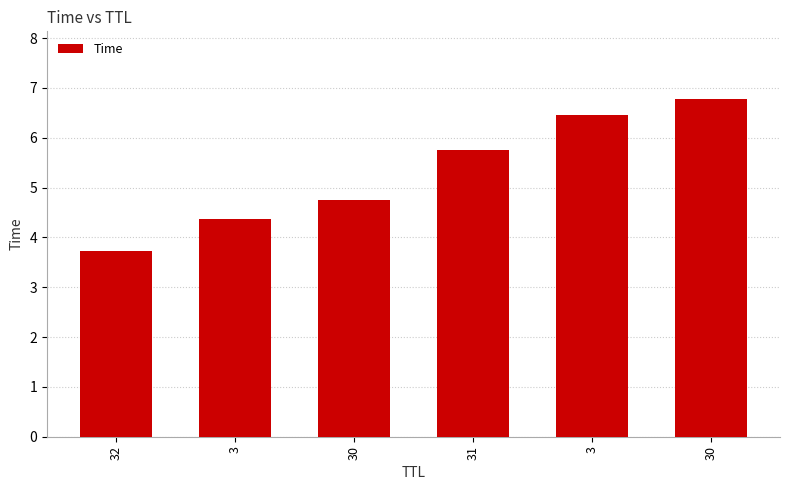

Reading right to left, transcribe all the data shown in this chart.

30=6.8	3=6.5	31=5.8	30=4.7	3=4.4	32=3.7